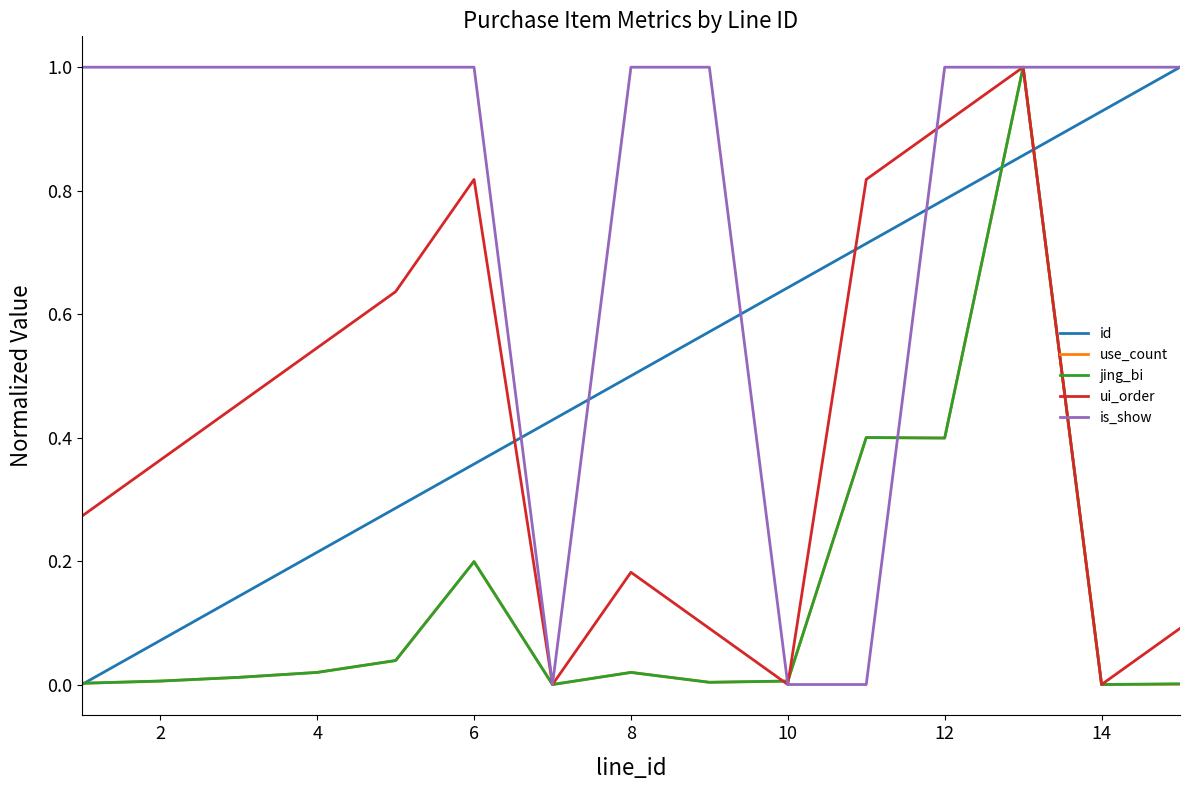

Which series has the largest total across all categories?

is_show